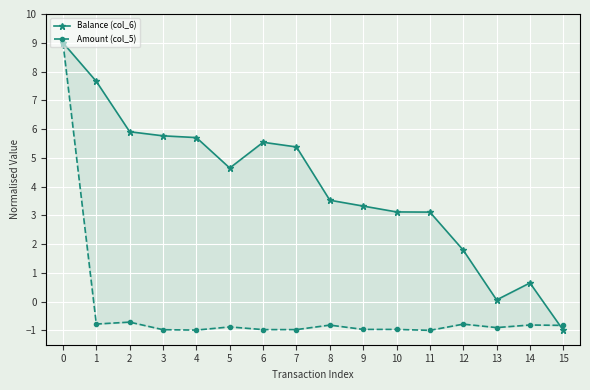

Which series ends up on top after the final intersection of Balance (col_6) and Amount (col_5)?

Amount (col_5)